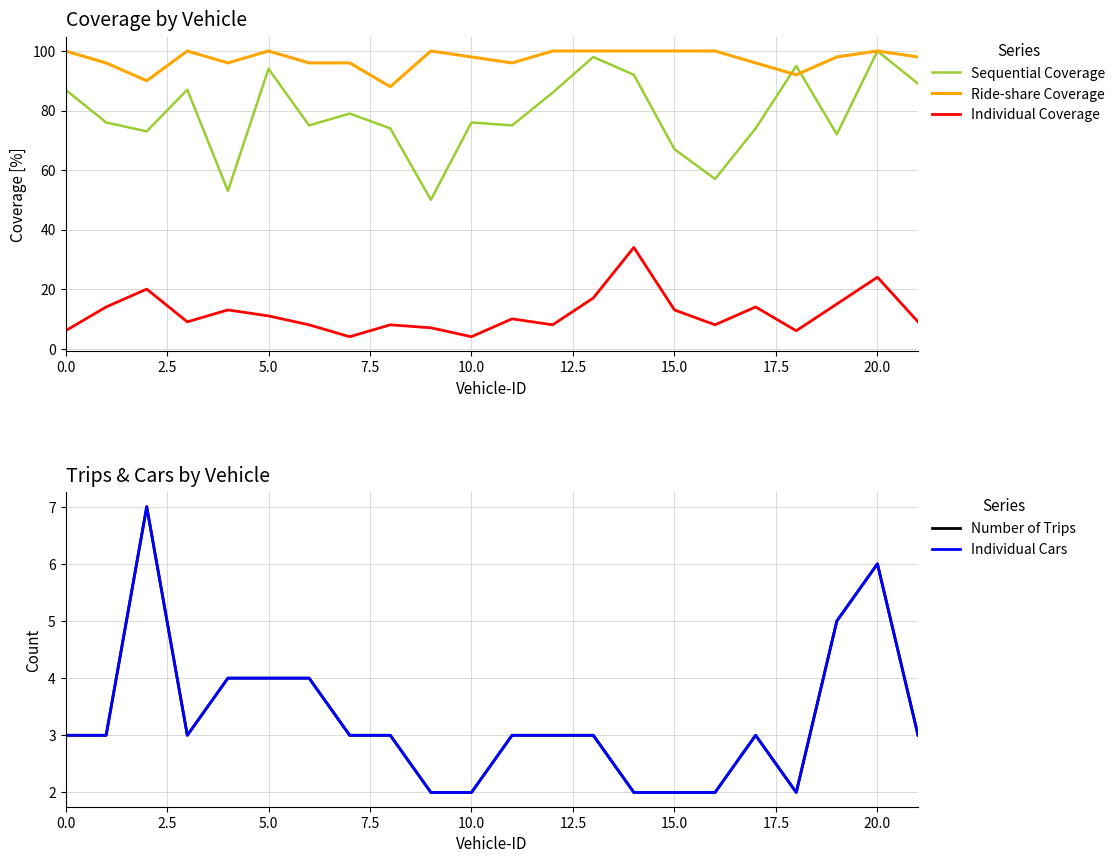

Reading left to right, transcribe all the data shown in this chart.

Sequential Coverage: 87	76	73	87	53	94	75	79	74	50	76	75	86	98	92	67	57	74	95	72	100	89
Ride-share Coverage: 100	96	90	100	96	100	96	96	88	100	98	96	100	100	100	100	100	96	92	98	100	98
Individual Coverage: 6	14	20	9	13	11	8	4	8	7	4	10	8	17	34	13	8	14	6	15	24	9
Number of Trips: 3	3	7	3	4	4	4	3	3	2	2	3	3	3	2	2	2	3	2	5	6	3
Individual Cars: 3	3	7	3	4	4	4	3	3	2	2	3	3	3	2	2	2	3	2	5	6	3